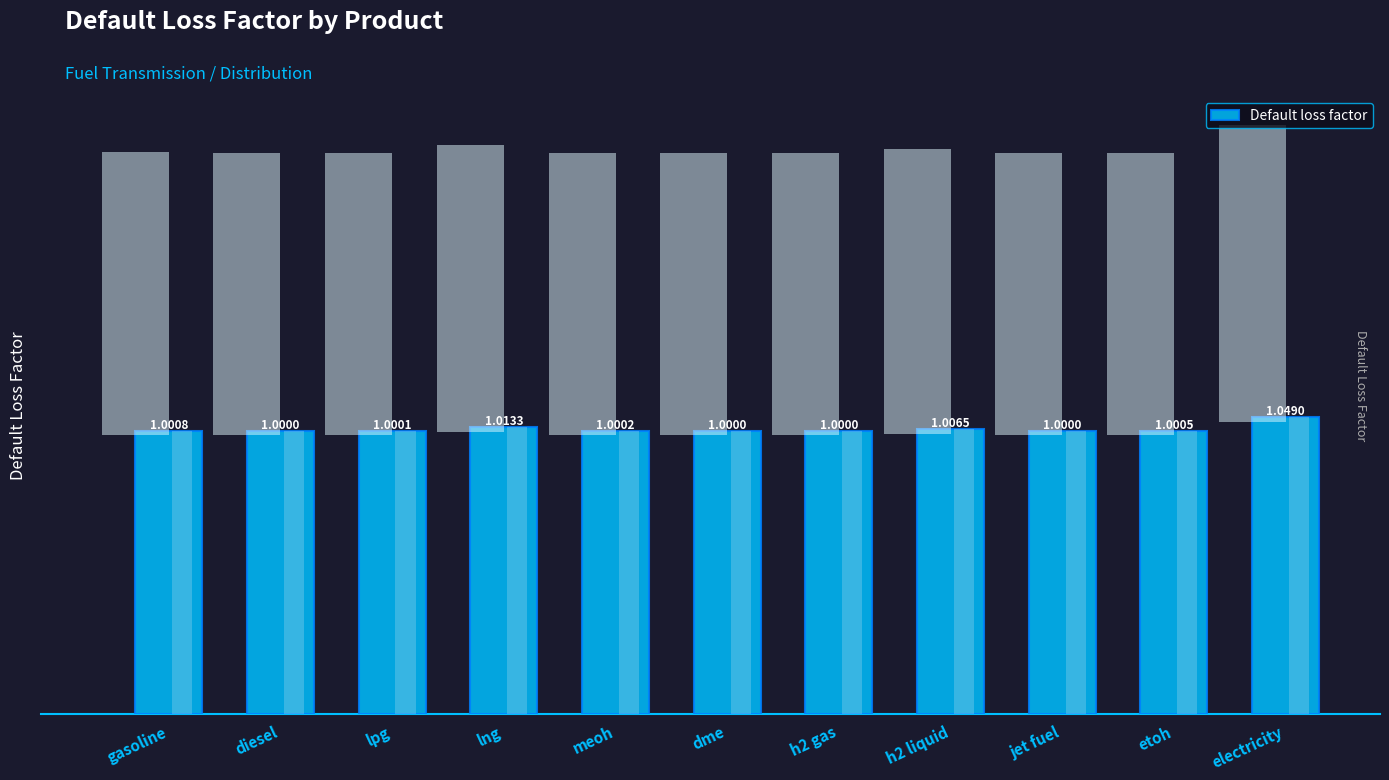

What is the maximum value shown in the chart?

1.0